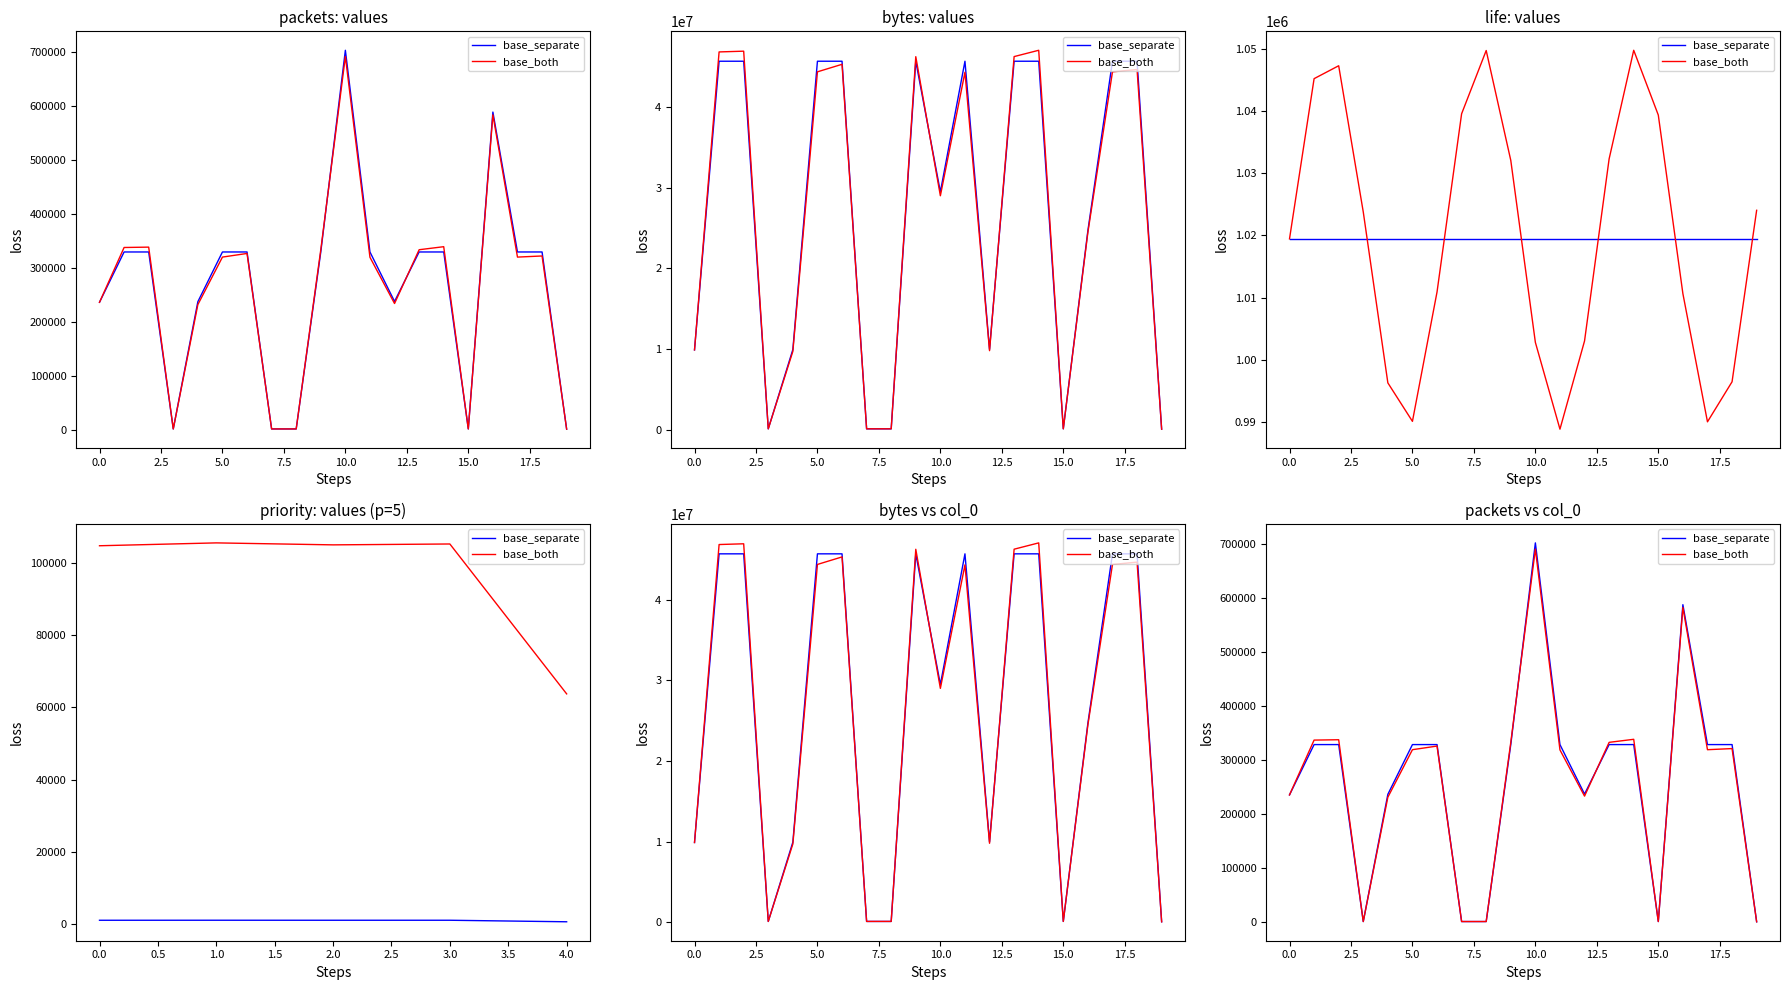

Which series changed the most between 10.0 and 12?

base_separate